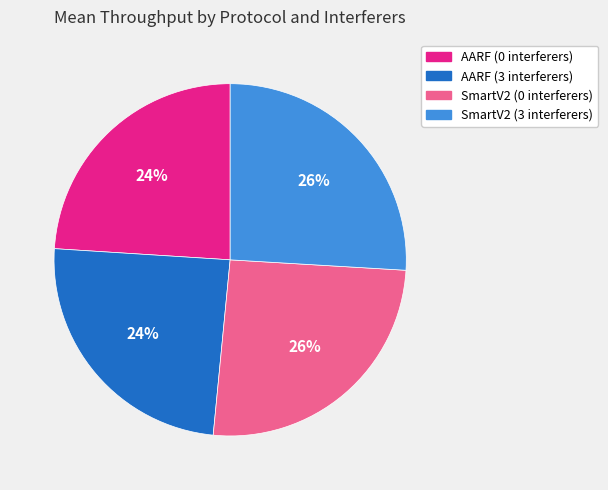

What is the ratio of the value at AARF (0 interferers) to the value at SmartV2 (0 interferers)?

0.9